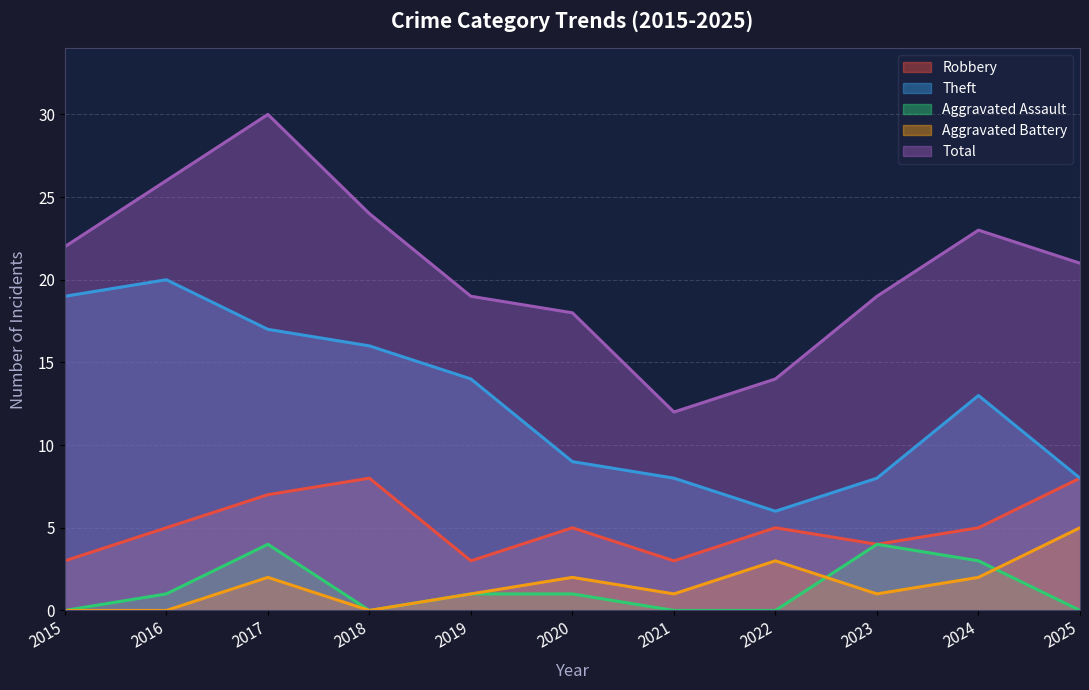

What is the value of the Aggravated Assault point at the 2nd from the left?

1